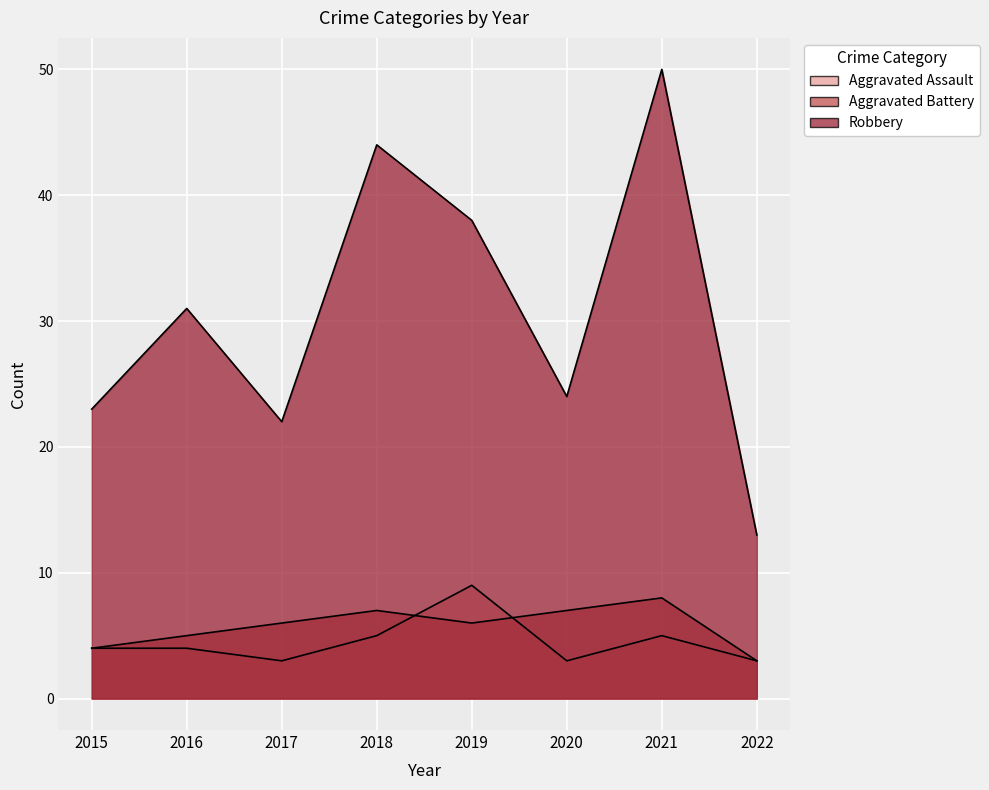

At which label does Aggravated Battery reach its minimum?

2022